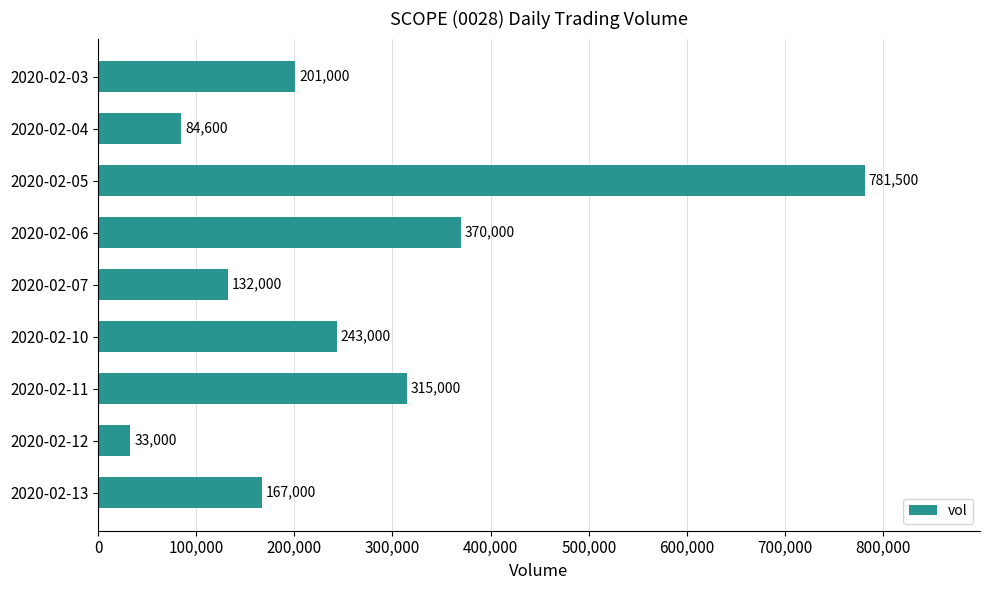

How many bars are there in total?

9